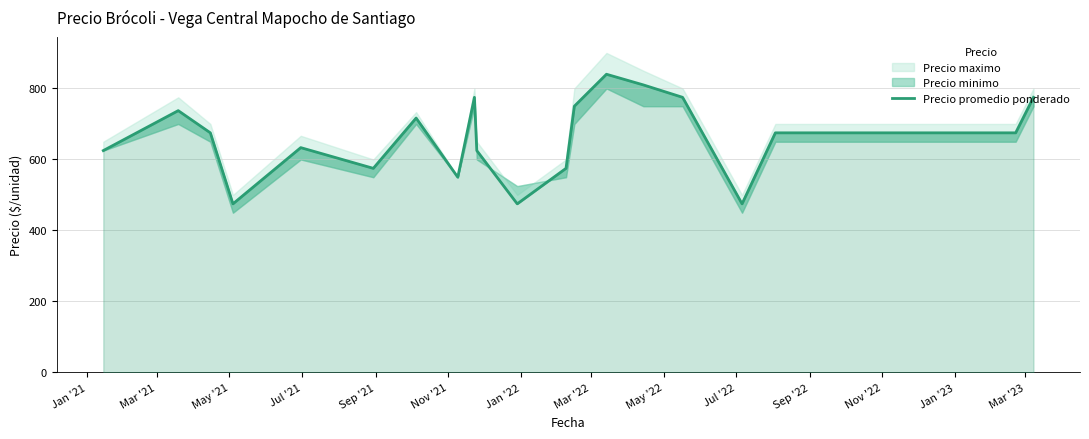

Reading left to right, list all the values displayed in this chart.

625.0	737.5	675.0	475.0	633.3	575.0	716.7	550.0	775.0	625.0	475.0	575.0	750.0	840.0	810.0	775.0	475.0	675.0	675.0	775.0